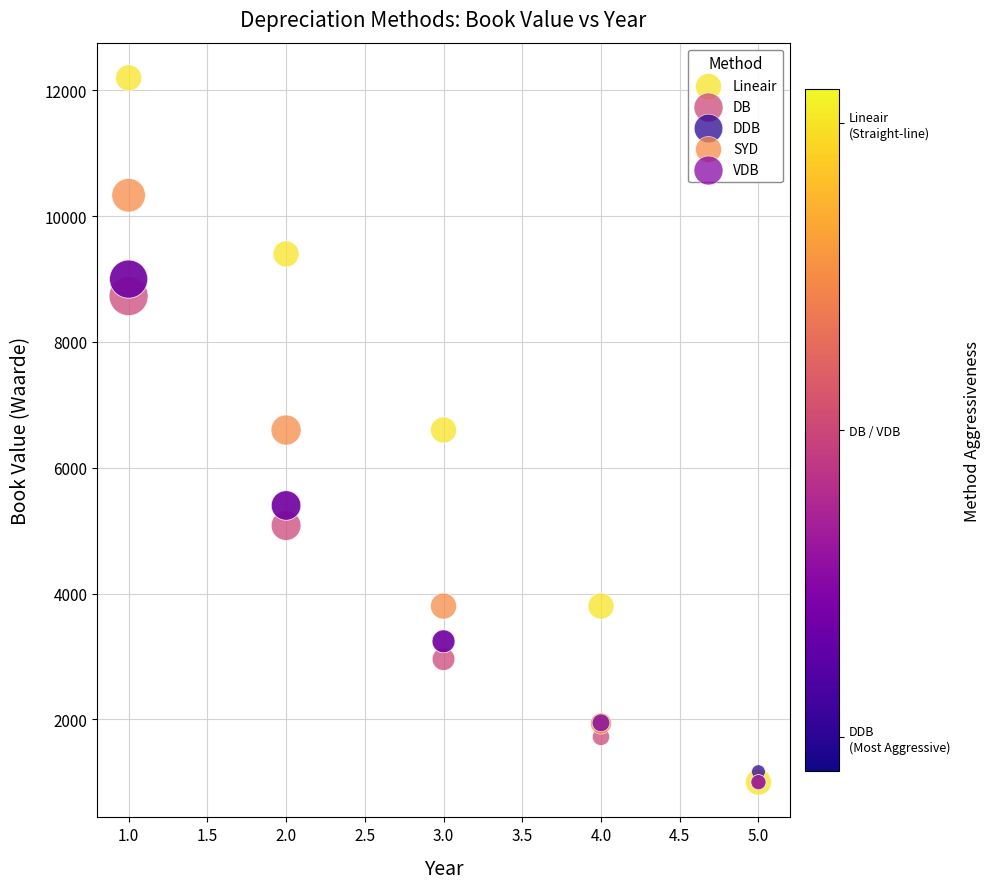

What are all the series names shown in the legend?

Lineair, DB, DDB, SYD, VDB